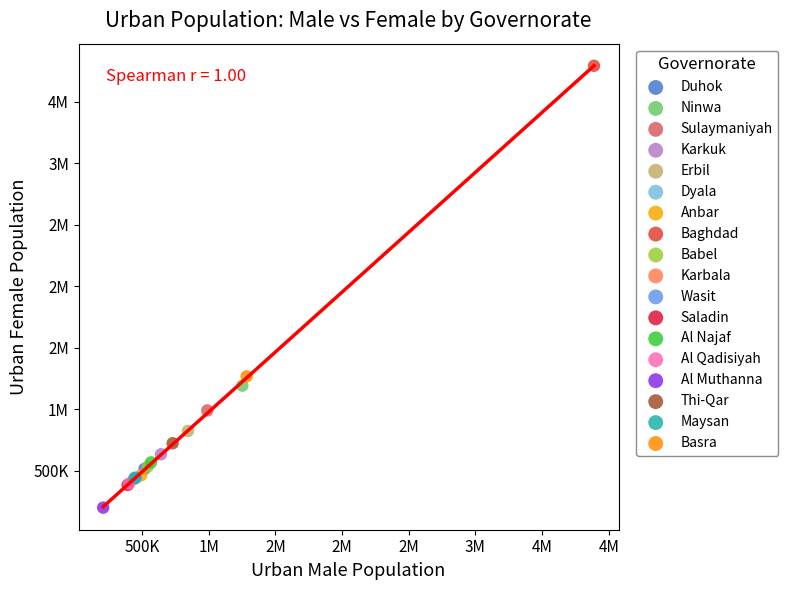

What are all the series names shown in the legend?

Duhok, Ninwa, Sulaymaniyah, Karkuk, Erbil, Dyala, Anbar, Baghdad, Babel, Karbala, Wasit, Saladin, Al Najaf, Al Qadisiyah, Al Muthanna, Thi-Qar, Maysan, Basra